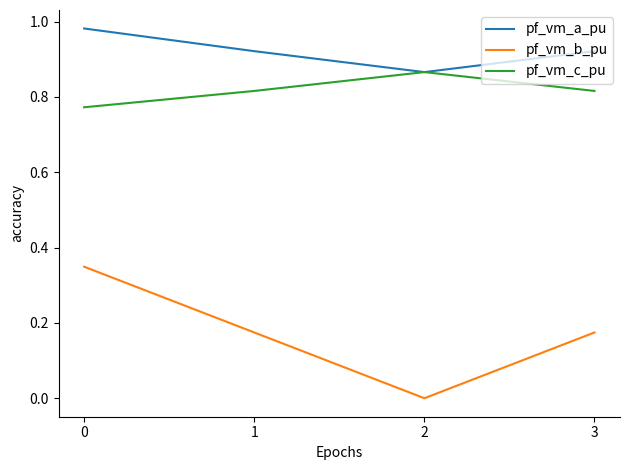

At 1, list the series in order from smallest to largest.

pf_vm_b_pu, pf_vm_c_pu, pf_vm_a_pu